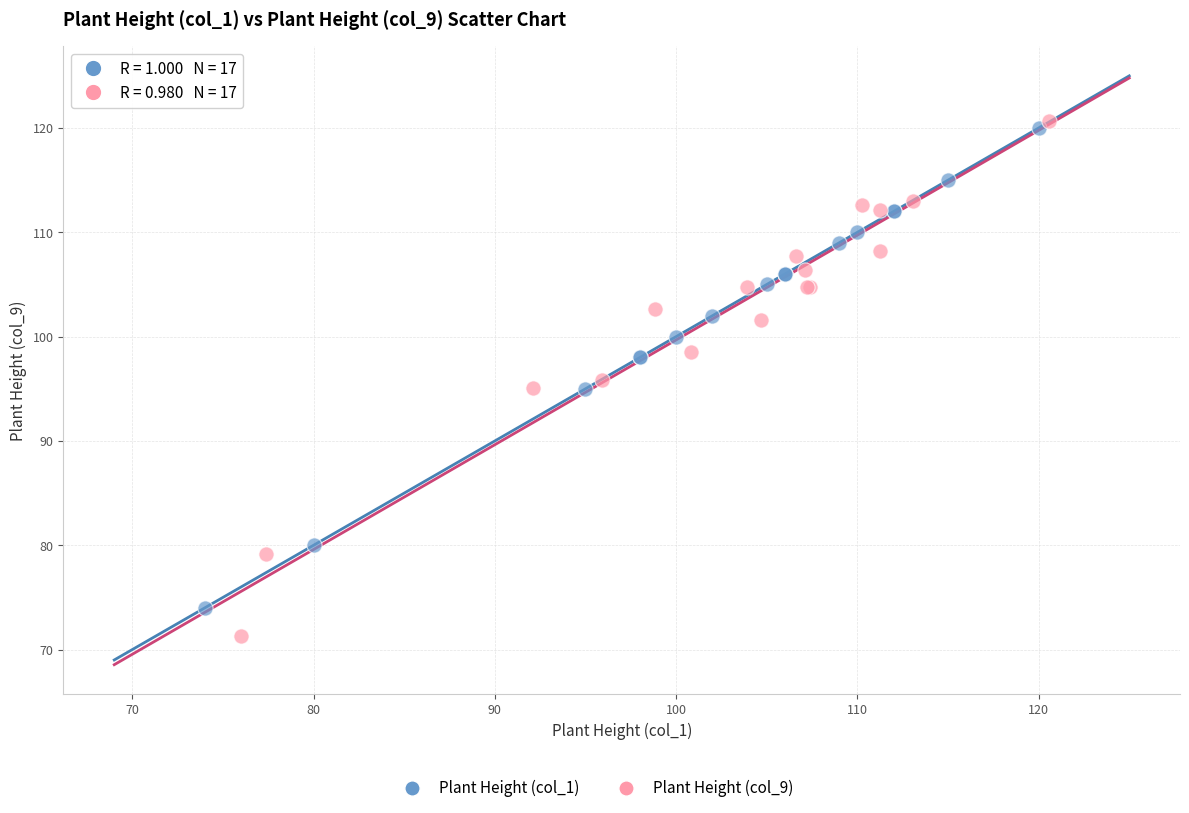

Which series has the widest spread of Y values?

Plant Height (col_9)